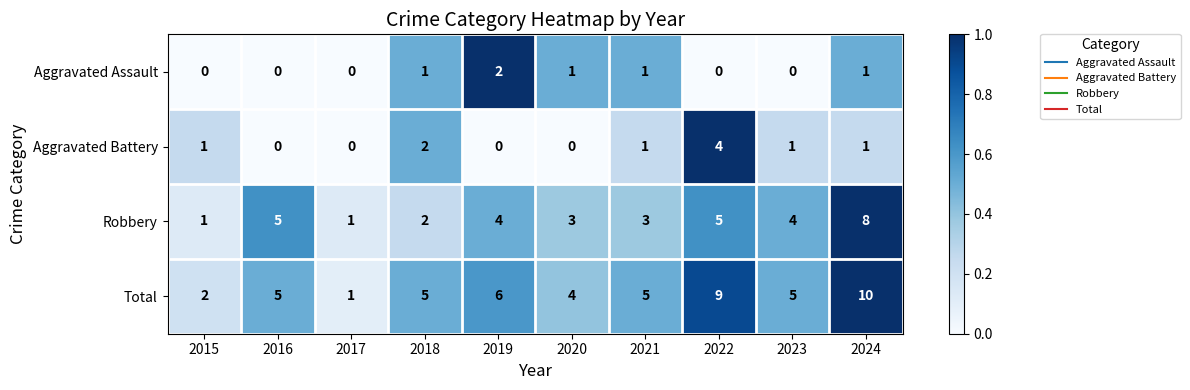

The value of Total at 2016 is 2. True or false?

False